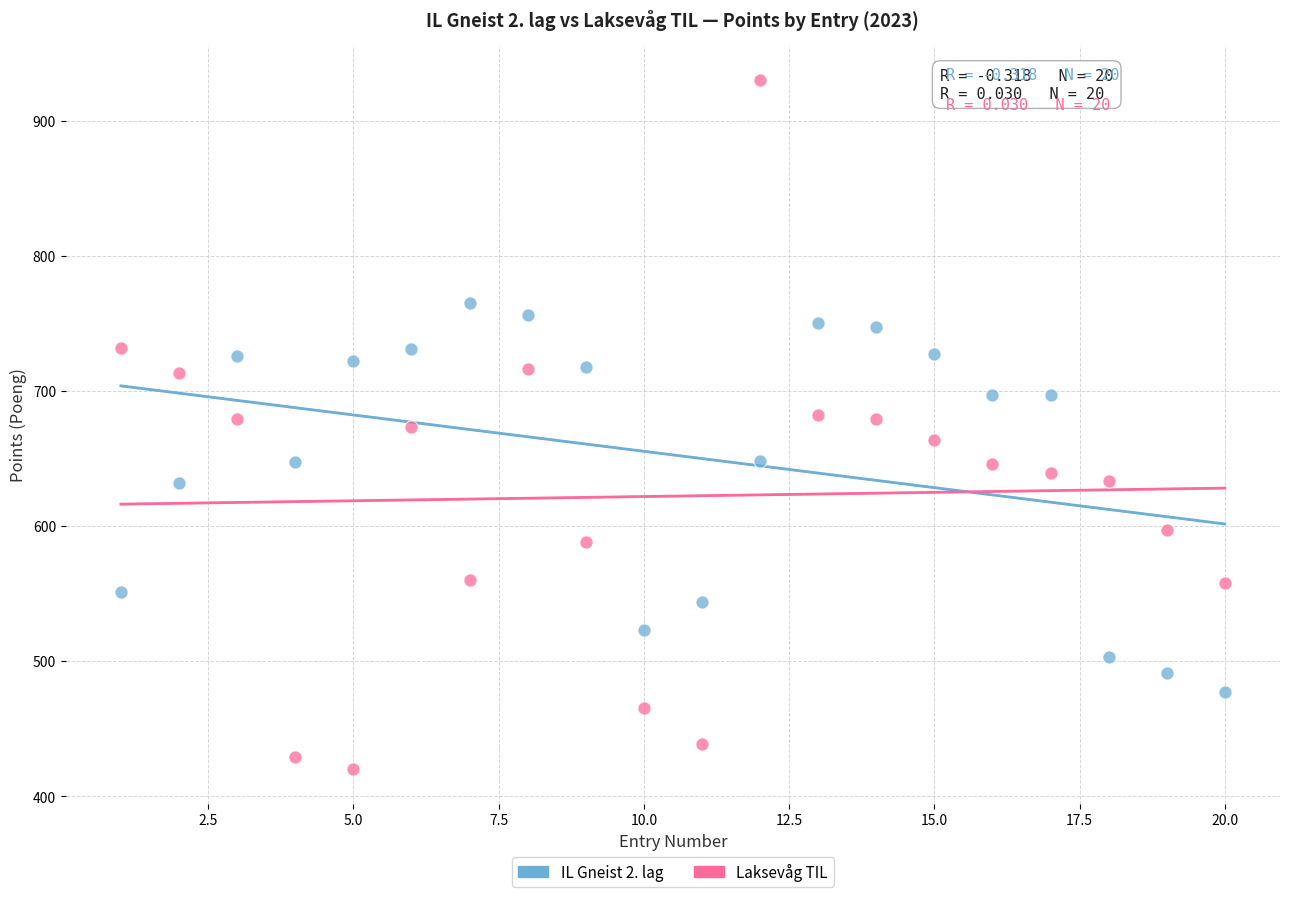

Which series contains the lowest Y value?

Laksevåg TIL